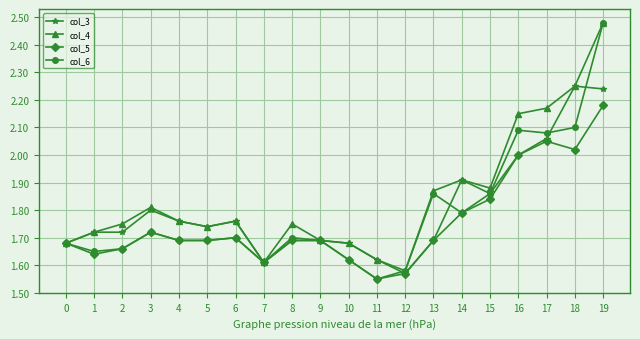

True or false: col_4 has more than 0 interior local peaks.

True